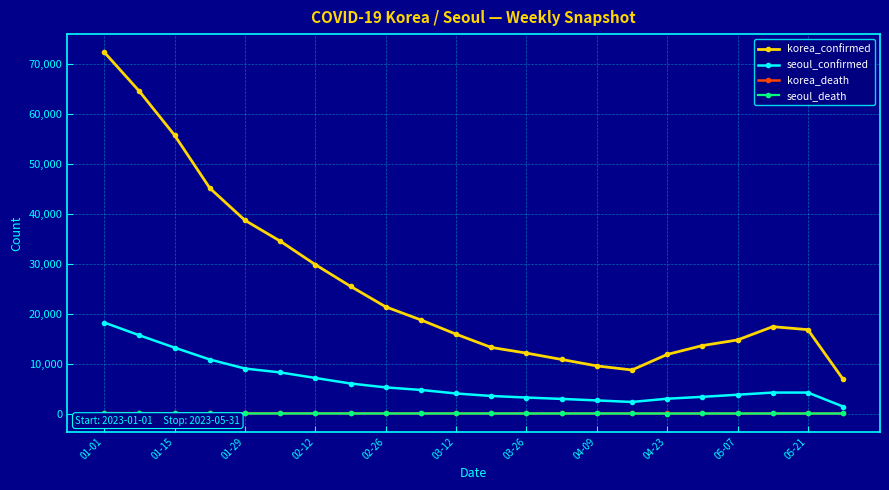

Which series has the largest range (max minus min)?

korea_confirmed